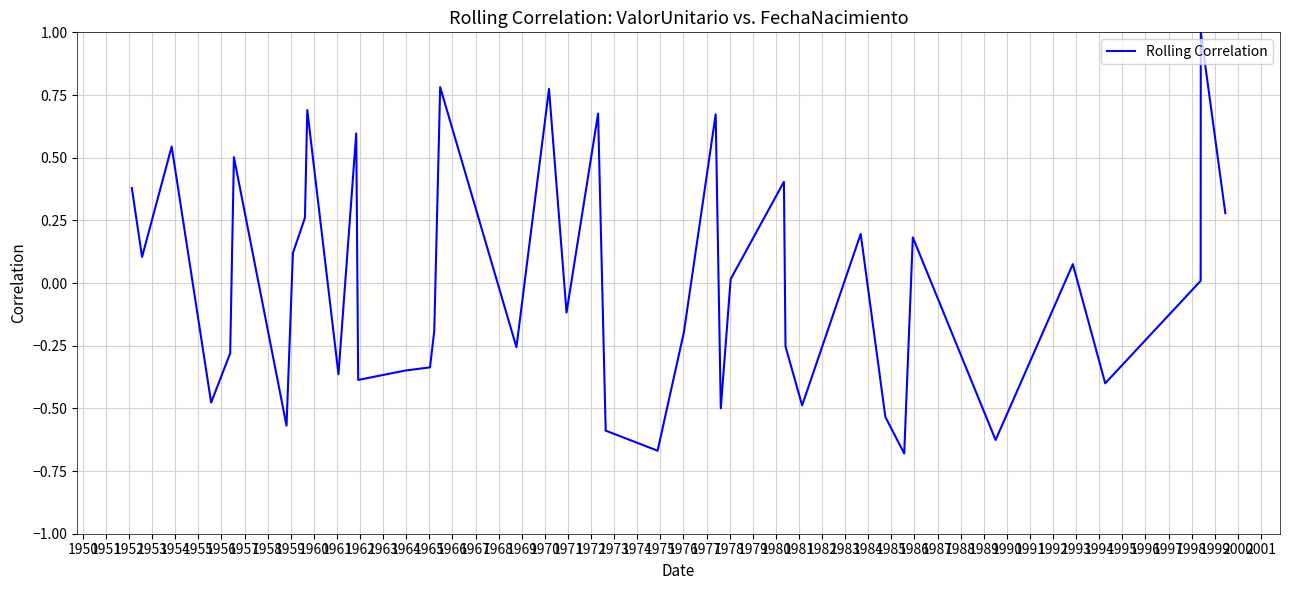

What is the maximum value shown in the chart?

1.0